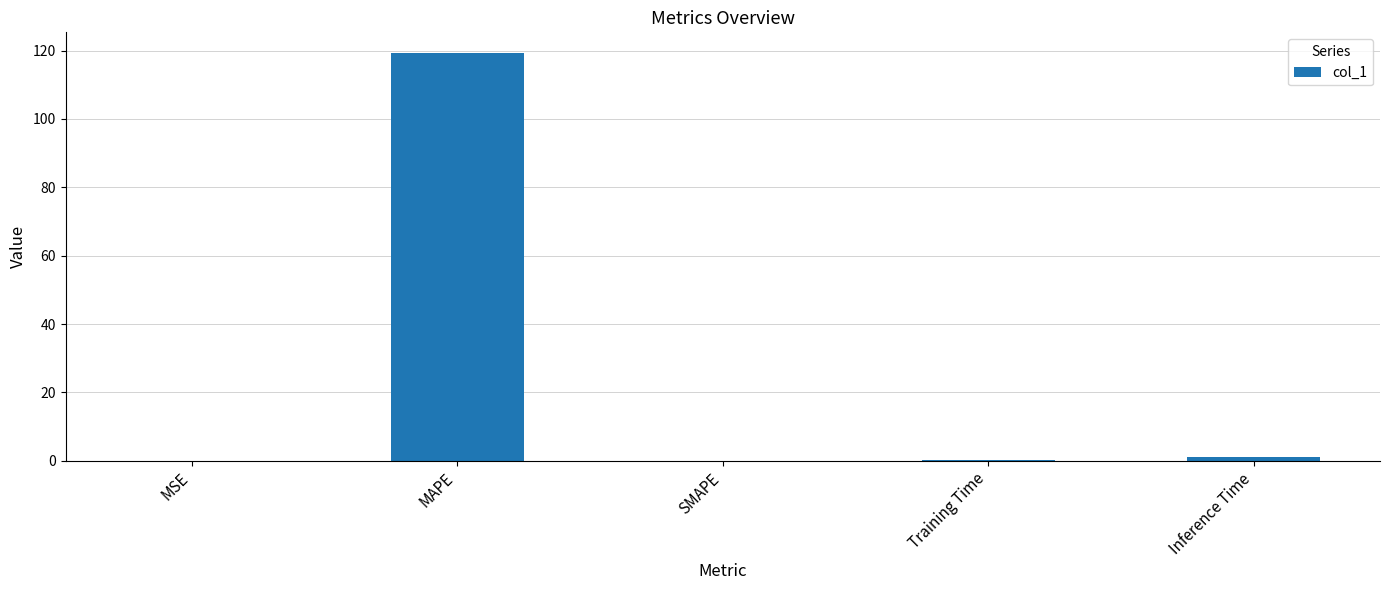

What is the sum of all values?

120.6